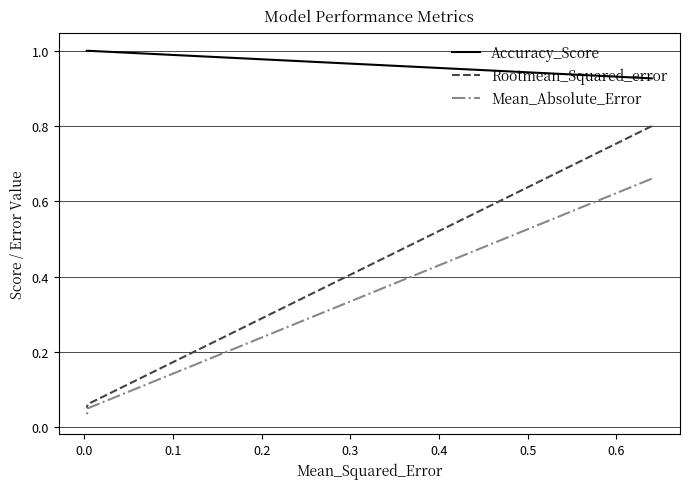

What value does the Accuracy_Score series have at 0.1?

1.0